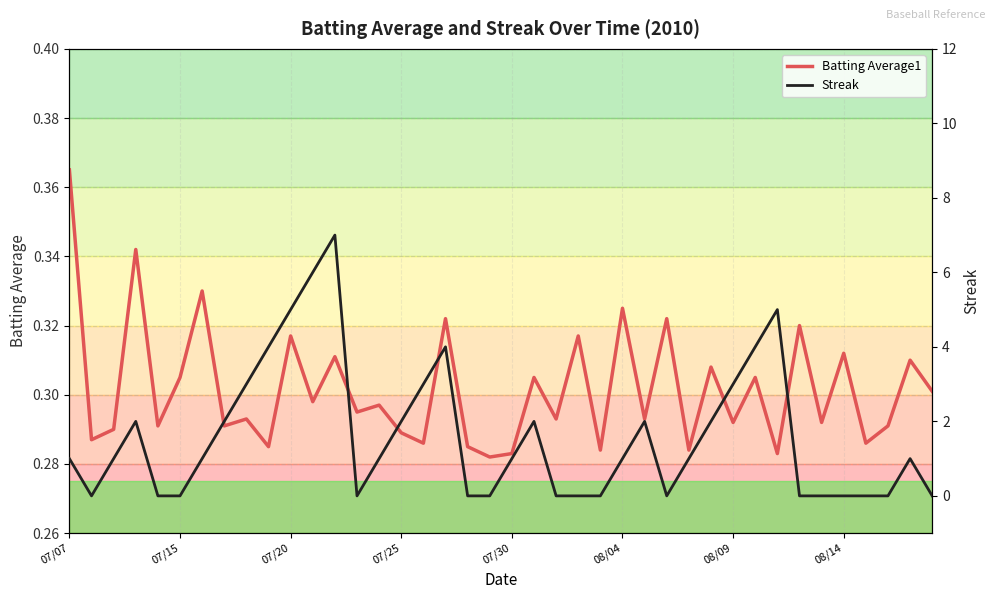

Rank the categories by Batting Average1 value from lowest to highest.

19, 20, 32, 24, 28, 9, 18, 16, 36, 07/15, 15, 07/20, 07/30, 08/14, 37, 30, 34, 8, 22, 26, 13, 14, 11, 39, 08/04, 21, 31, 29, 38, 12, 35, 10, 23, 33, 17, 27, 25, 08/09, 07/25, 07/07